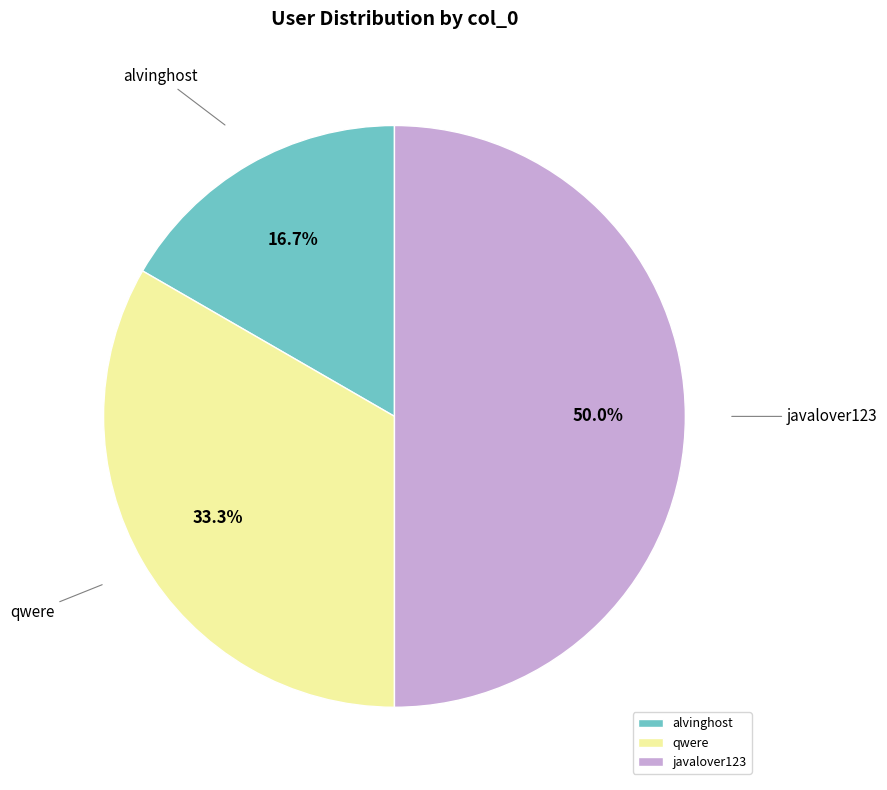

Does qwere represent more than half of the total?

No